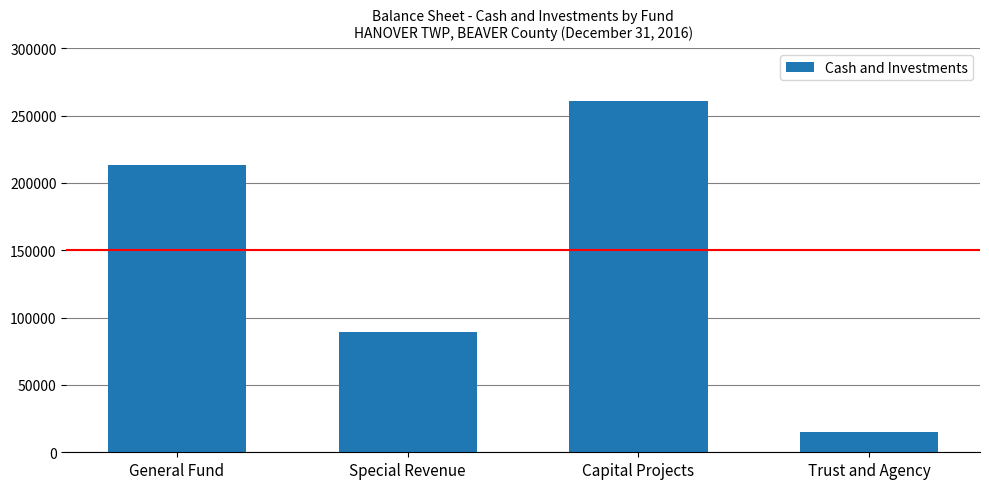

Read the value at Trust and Agency, to the nearest 50.

14850